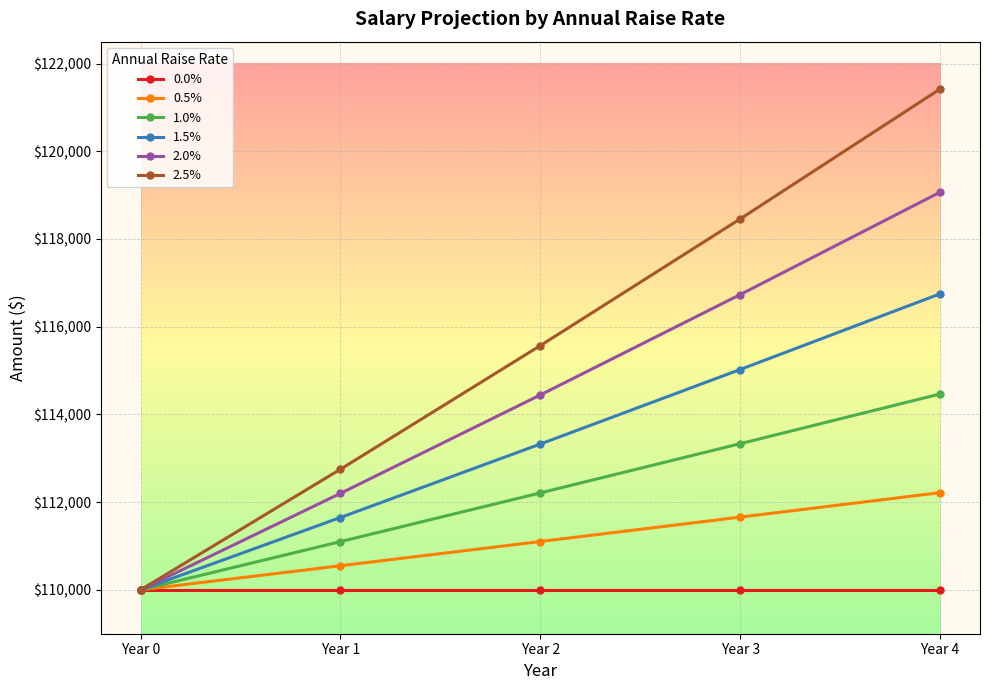

What is the sum of all 1.0% values?

561110.6